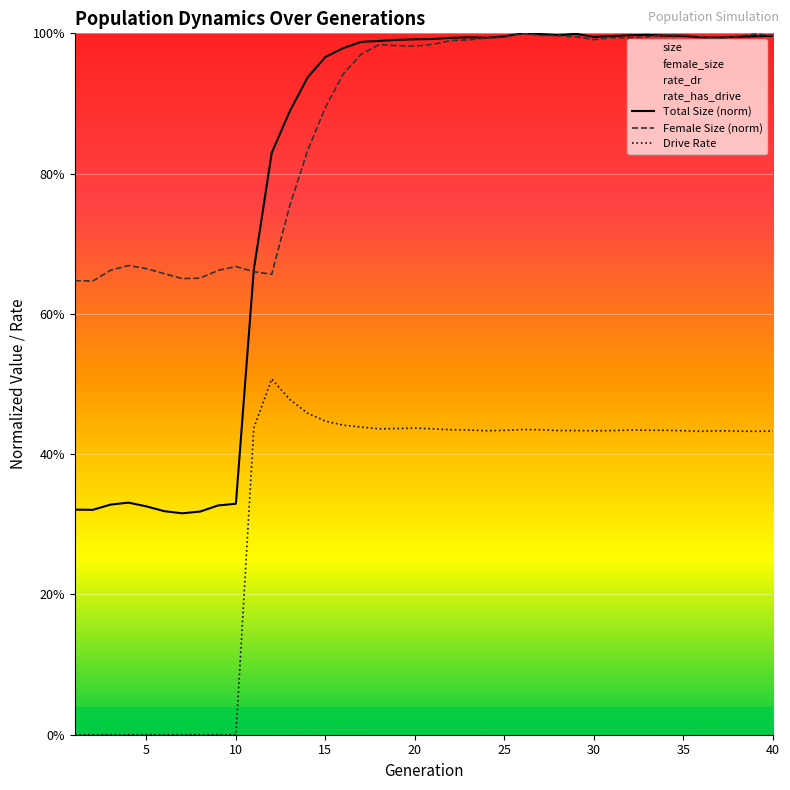

What is the value of the female_size point at the 28th from the left?

1.0